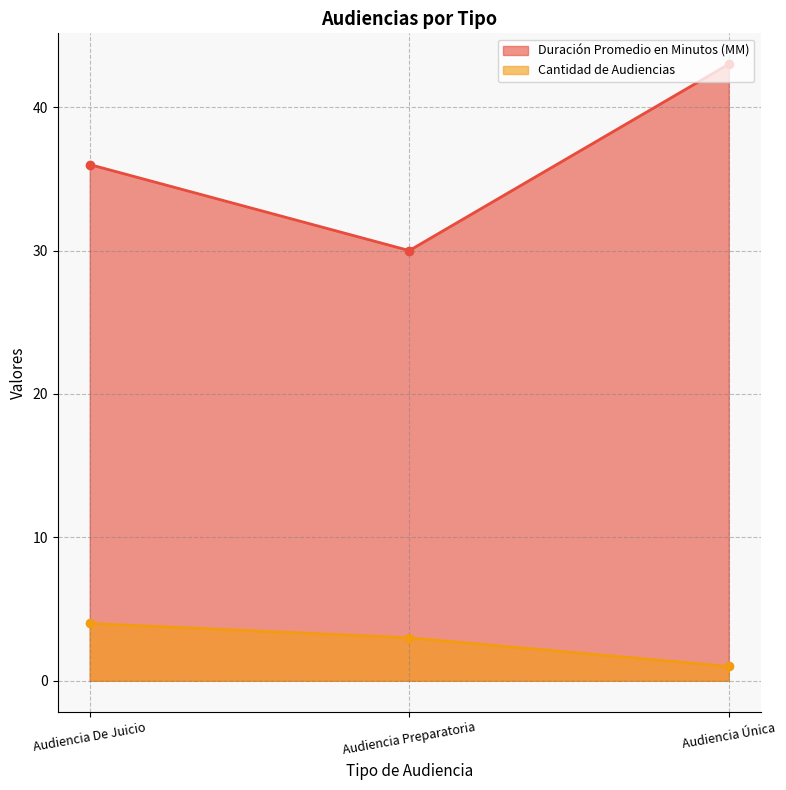

What is the difference between the maximum and minimum values in the Cantidad de Audiencias series?

3